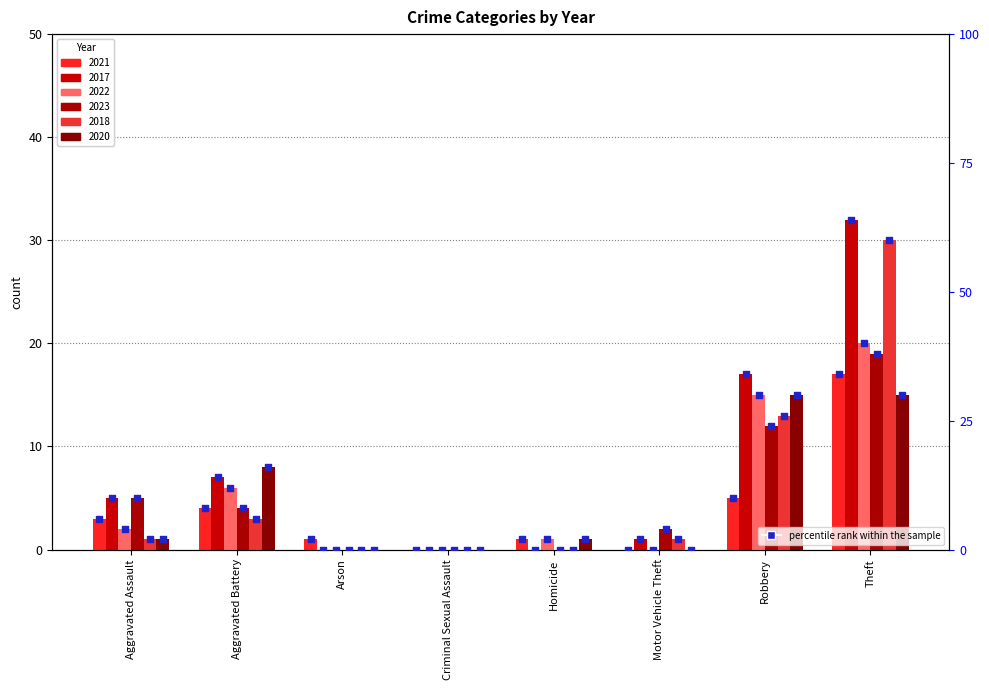

Which series has the largest total across all categories?

2017